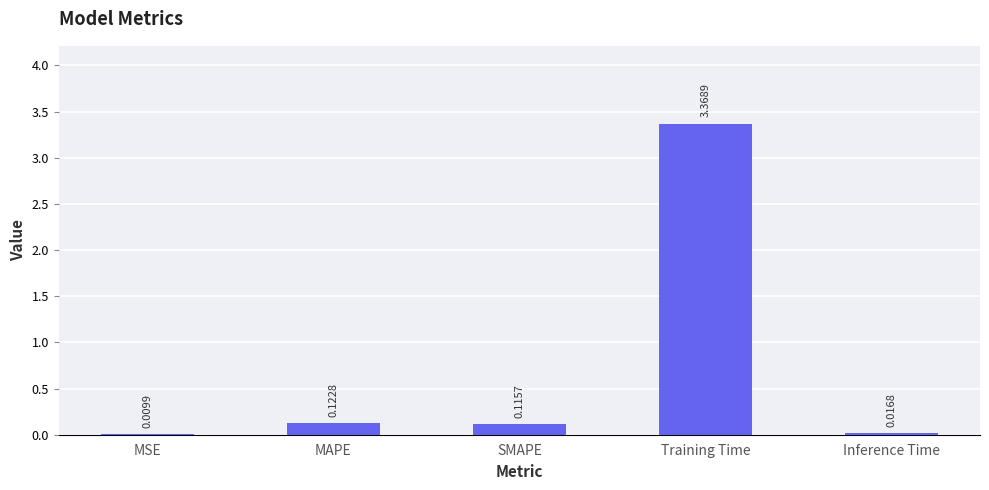

Between Inference Time and SMAPE, which is larger?

SMAPE